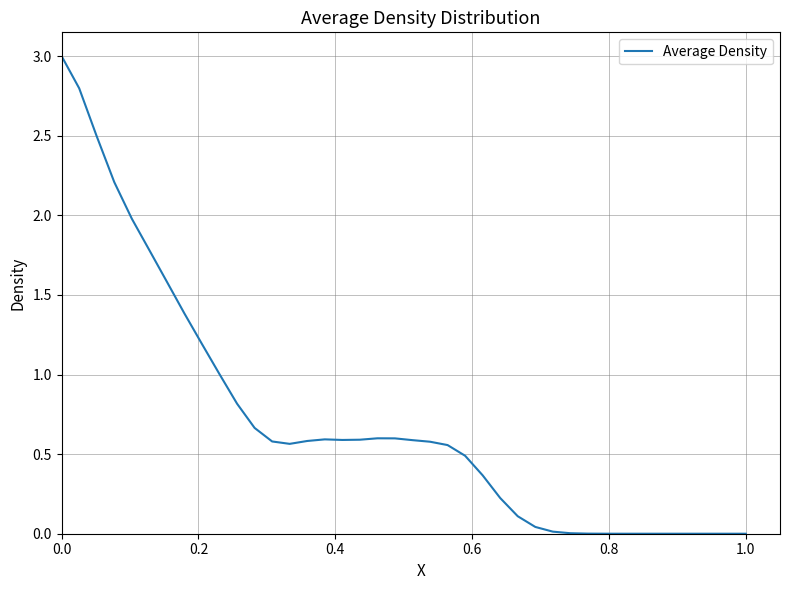

What is the difference between the maximum and minimum values?

3.0